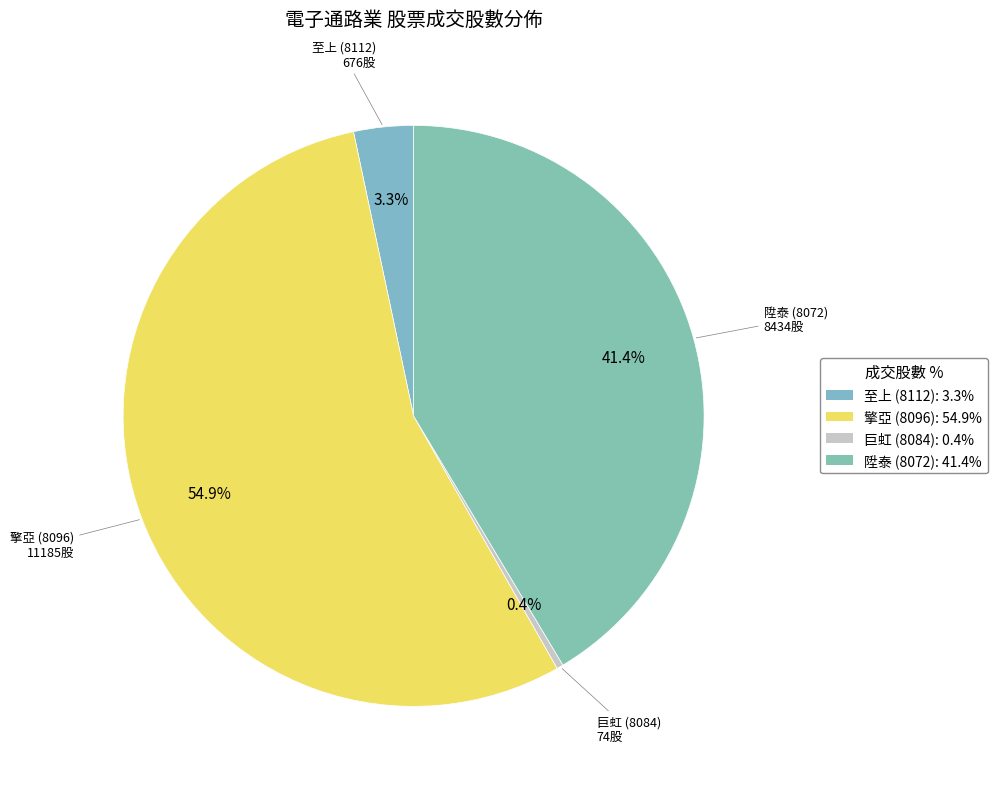

Is 擎亞 (8096) the majority of the pie?

Yes